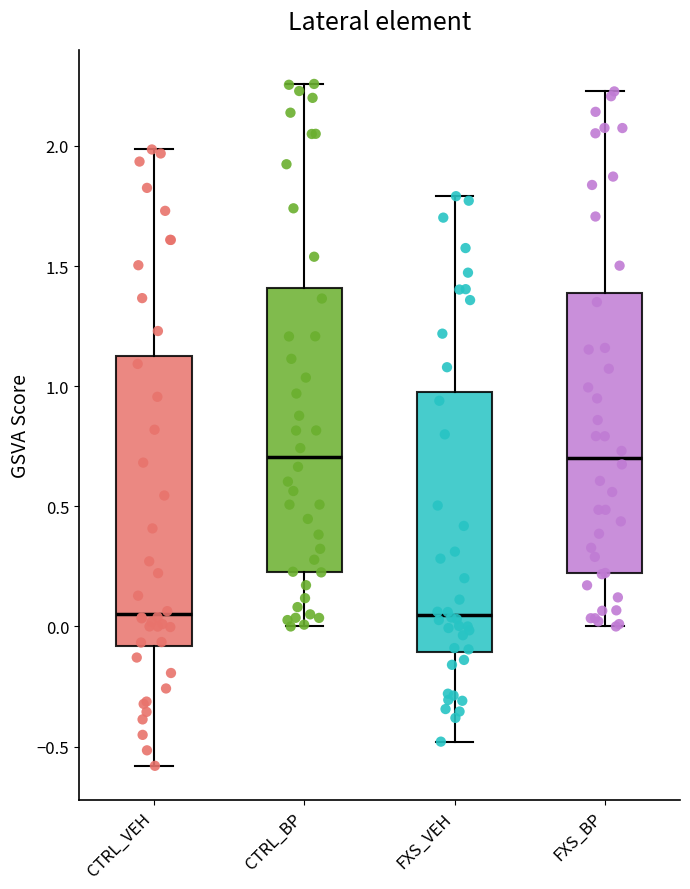

Where is the upper edge of the box for CTRL_VEH on the y-axis? The values are not printed on the chart, so give them approximately, as read against the axis.

1.15